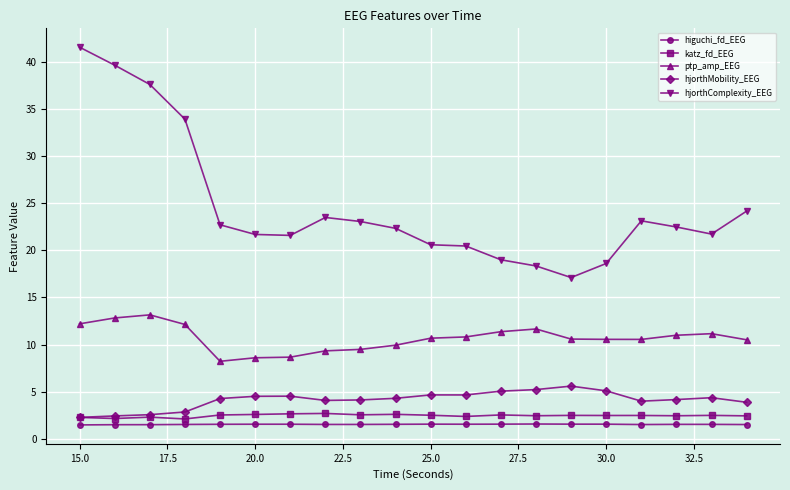

At how many categories does at least one series exceed 26?

4